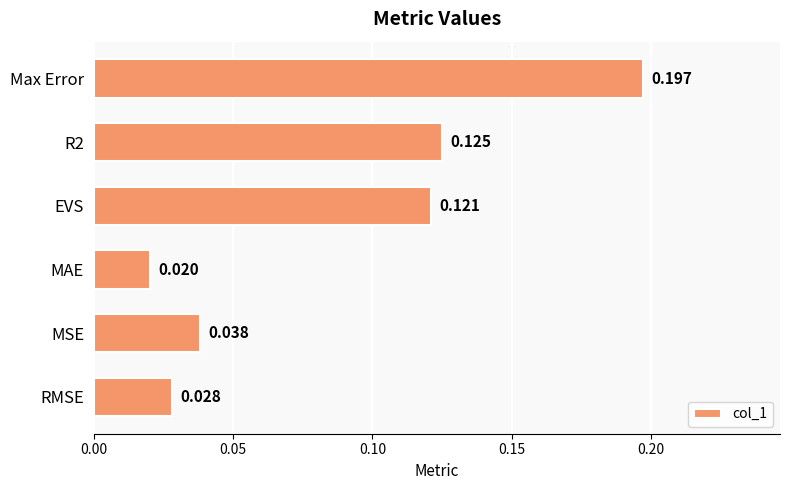

Which label corresponds to the smallest value in the chart?

MAE